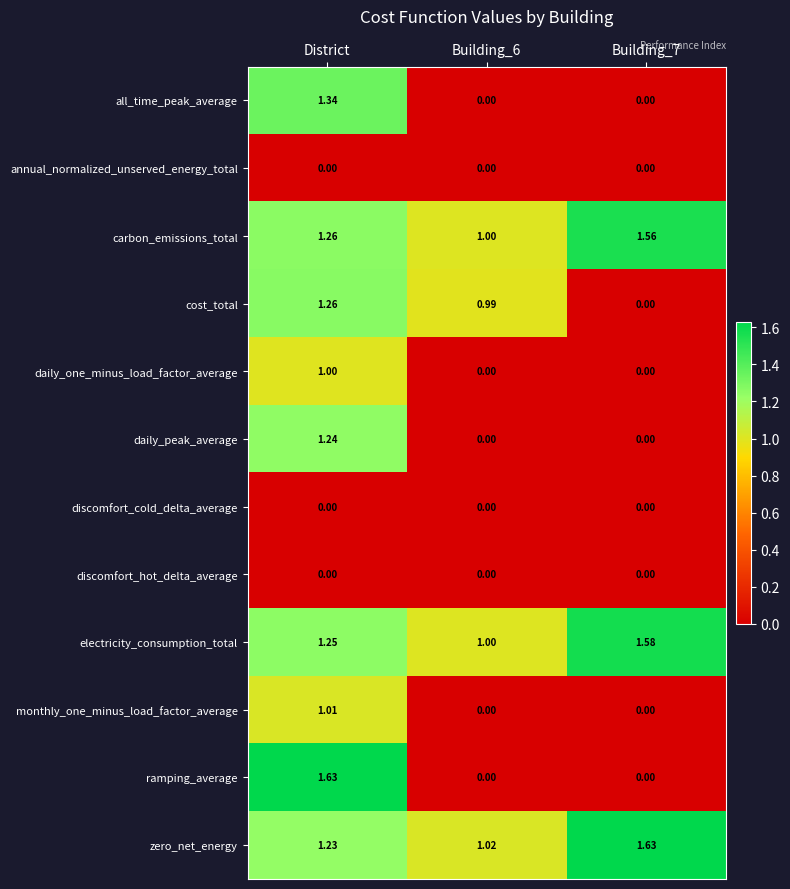

Which series has the largest total across all categories?

zero_net_energy